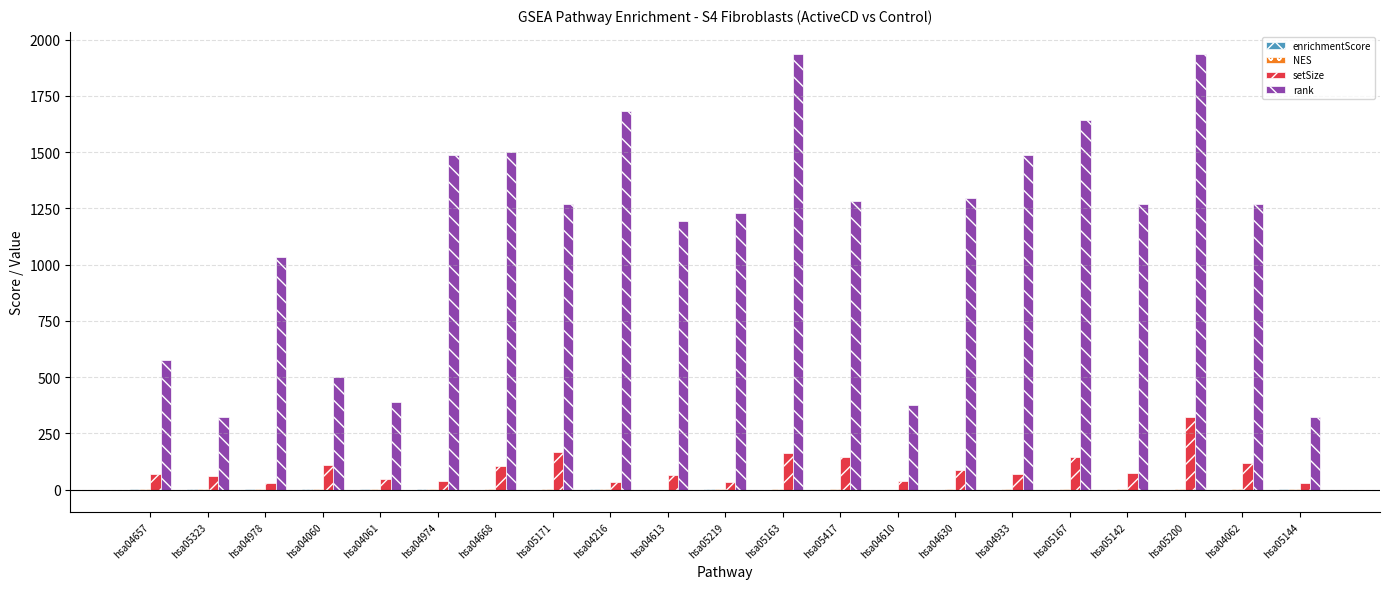

Is it true that rank equals 2118.7 at hsa05142?

False